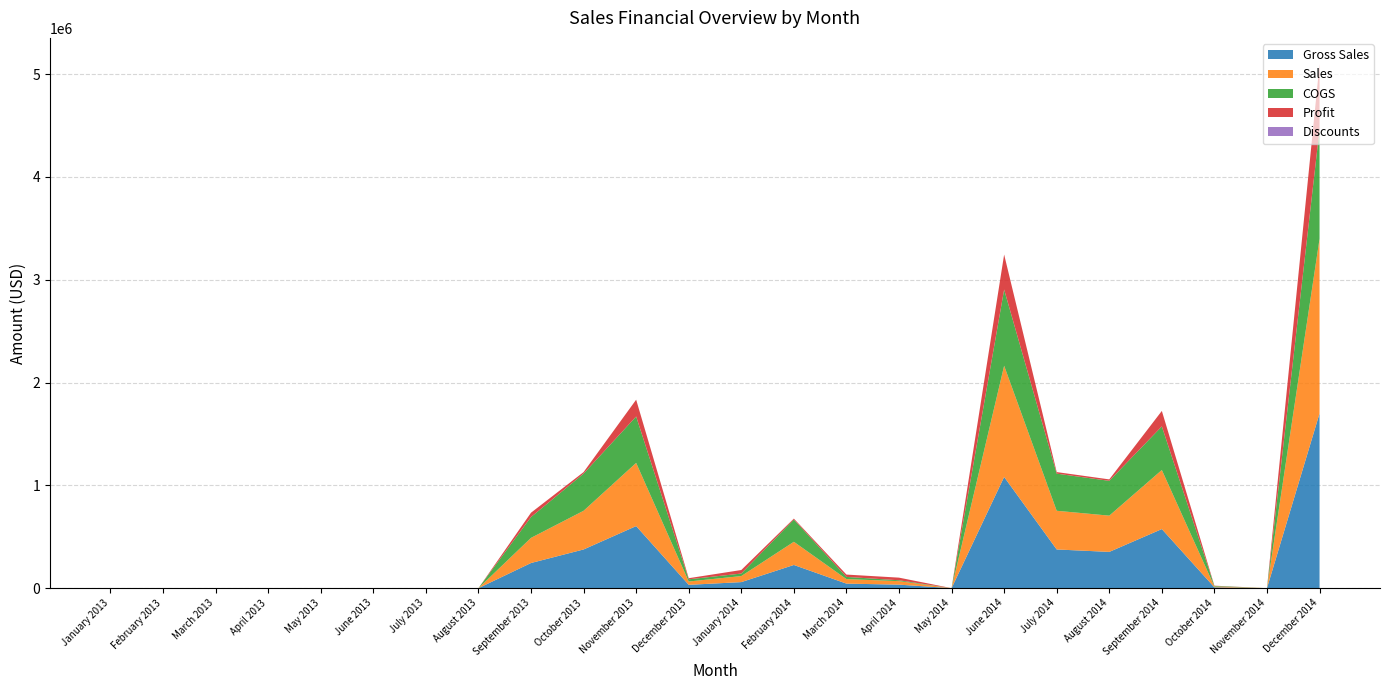

Reading right to left, list all the values displayed in this chart.

Gross Sales: December 2014=1699190.0	November 2014=0.0	October 2014=8001.0	September 2014=574630.0	August 2014=352625.0	July 2014=376312.5	June 2014=1081656.0	May 2014=0.0	April 2014=34056.0	March 2014=44031.0	February 2014=225500.0	January 2014=58790.0	December 2013=32280.0	November 2013=603750.0	October 2013=376312.5	September 2013=244635.0	August 2013=0.0	July 2013=0.0	June 2013=0.0	May 2013=0.0	April 2013=0.0	March 2013=0.0	February 2013=0.0	January 2013=0.0
Sales: December 2014=1699190.0	November 2014=0.0	October 2014=8001.0	September 2014=574630.0	August 2014=352625.0	July 2014=376312.5	June 2014=1081656.0	May 2014=0.0	April 2014=34056.0	March 2014=44031.0	February 2014=225500.0	January 2014=58790.0	December 2013=32280.0	November 2013=614694.0	October 2013=376312.5	September 2013=244635.0	August 2013=0.0	July 2013=0.0	June 2013=0.0	May 2013=0.0	April 2013=0.0	March 2013=0.0	February 2013=0.0	January 2013=0.0
COGS: December 2014=1064670.0	November 2014=0.0	October 2014=5715.0	September 2014=424270.0	August 2014=338520.0	July 2014=361260.0	June 2014=741234.0	May 2014=0.0	April 2014=8514.0	March 2014=21285.0	February 2014=216480.0	January 2014=24380.0	December 2013=21520.0	November 2013=451236.0	October 2013=361260.0	September 2013=202490.0	August 2013=0.0	July 2013=0.0	June 2013=0.0	May 2013=0.0	April 2013=0.0	March 2013=0.0	February 2013=0.0	January 2013=0.0
Profit: December 2014=634520.0	November 2014=0.0	October 2014=2286.0	September 2014=150360.0	August 2014=14105.0	July 2014=15052.5	June 2014=340422.0	May 2014=0.0	April 2014=25542.0	March 2014=22746.0	February 2014=9020.0	January 2014=34410.0	December 2013=10760.0	November 2013=163458.0	October 2013=15052.5	September 2013=42145.0	August 2013=0.0	July 2013=0.0	June 2013=0.0	May 2013=0.0	April 2013=0.0	March 2013=0.0	February 2013=0.0	January 2013=0.0
Discounts: December 2014=0.0	November 2014=0.0	October 2014=0.0	September 2014=0.0	August 2014=0.0	July 2014=0.0	June 2014=0.0	May 2014=0.0	April 2014=0.0	March 2014=0.0	February 2014=0.0	January 2014=0.0	December 2013=0.0	November 2013=0.0	October 2013=0.0	September 2013=0.0	August 2013=0.0	July 2013=0.0	June 2013=0.0	May 2013=0.0	April 2013=0.0	March 2013=0.0	February 2013=0.0	January 2013=0.0